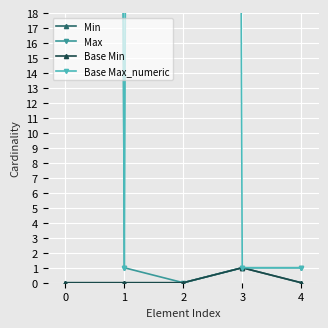

Rank the categories by Base Min value from highest to lowest.

3, 0, 1, 2, 4